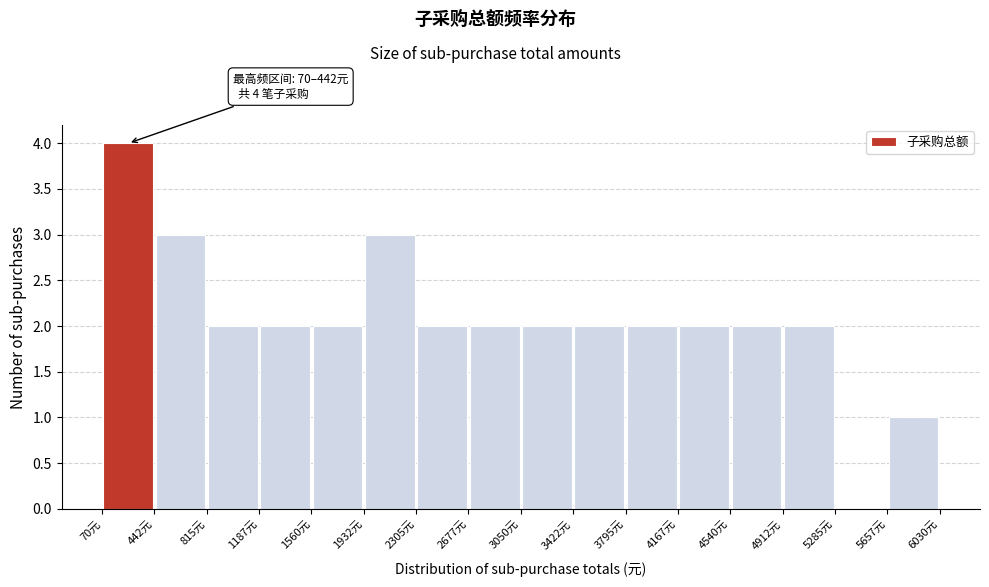

Over which range of the x-axis is the bar tallest?

50 to 450